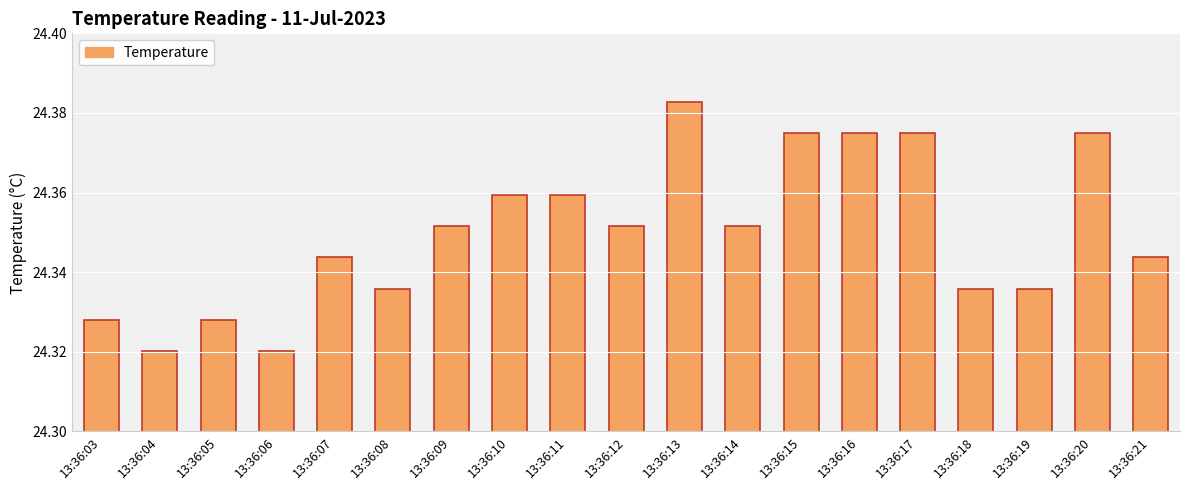

True or false: the data shows 35.2 at 13:36:19.

False